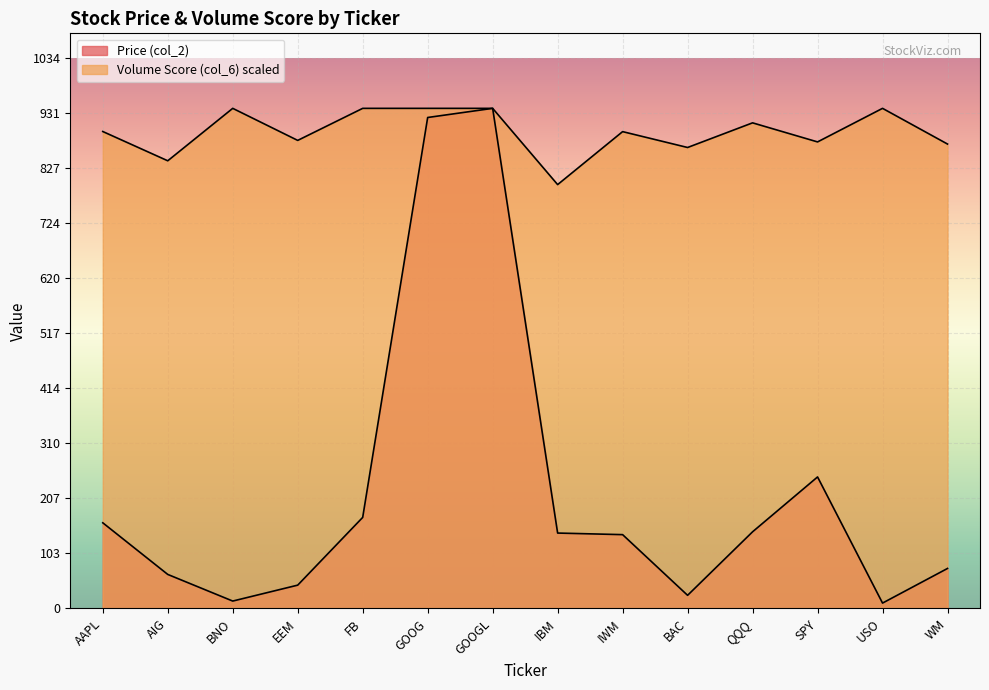

The Volume Score (col_6) series shows 912.8 at QQQ. True or false?

True